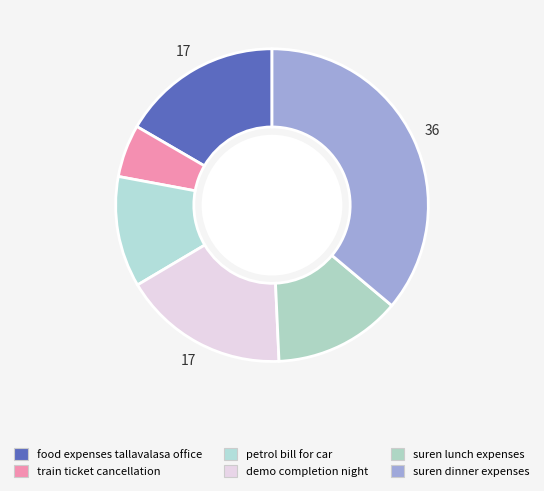

What is the smallest slice in the pie chart?

train ticket cancellation